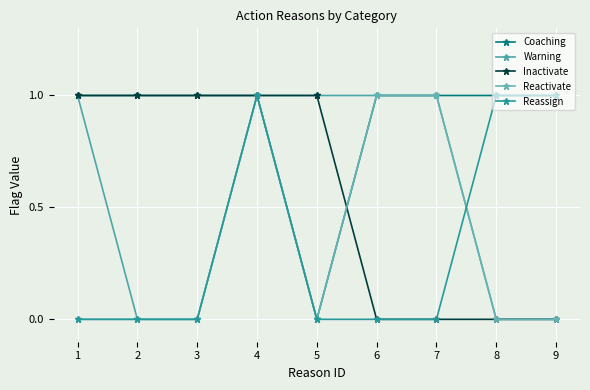

List the series in order of their peak value, highest first.

Coaching, Warning, Inactivate, Reactivate, Reassign